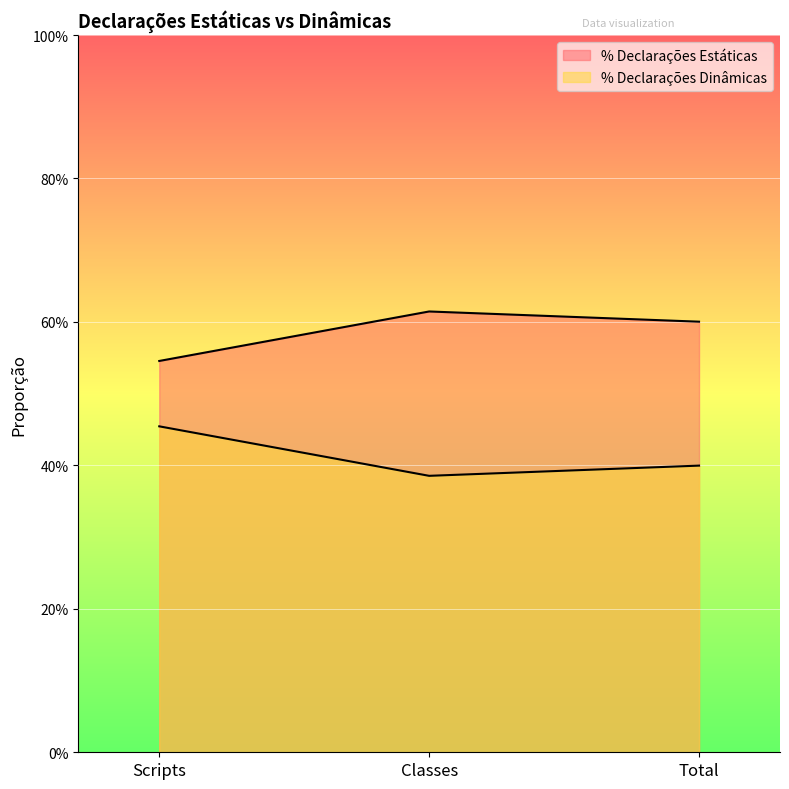

Rank the series by their maximum value, from highest to lowest.

% Declarações Estáticas, % Declarações Dinâmicas